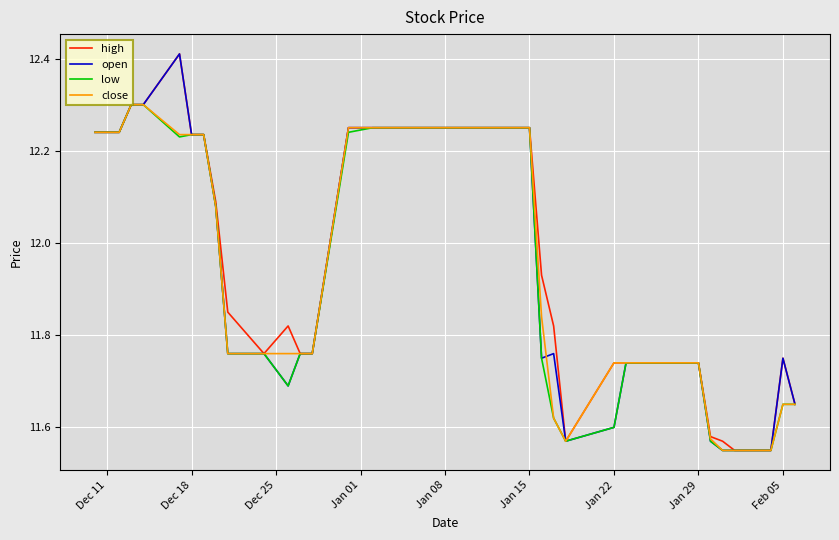

True or false: high and close cross at least once.

False